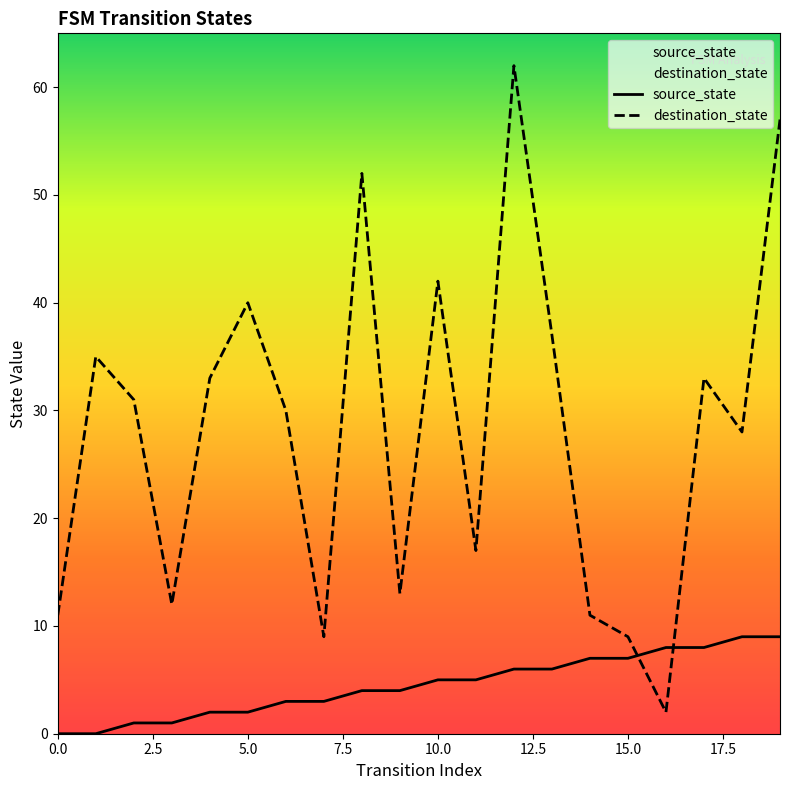

After their last crossing, which series has the higher values: destination_state or source_state?

destination_state